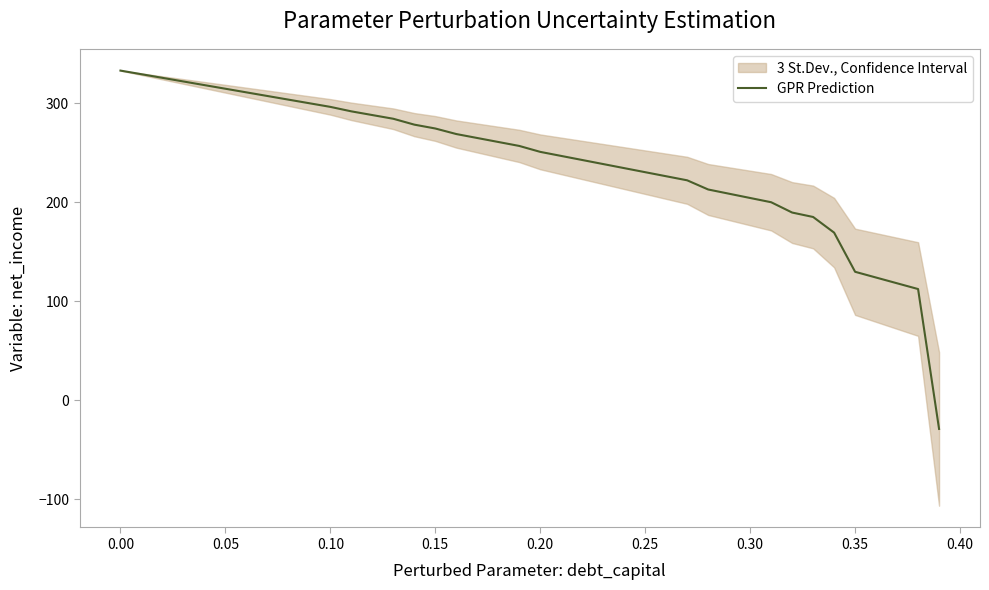

What is the difference between the maximum and second lowest values?

220.7